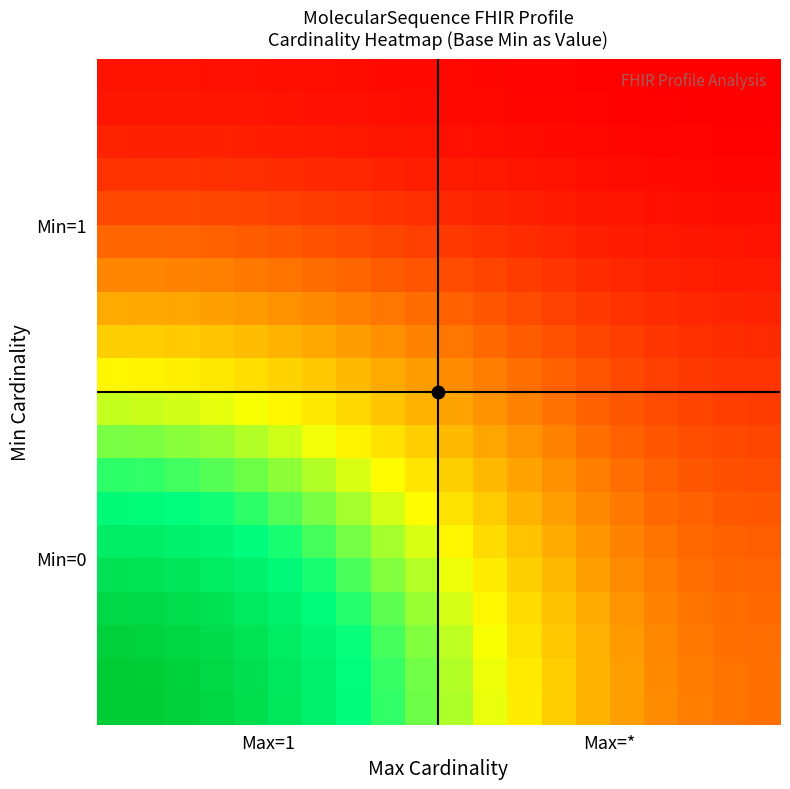

What is the greatest value displayed?

81.0